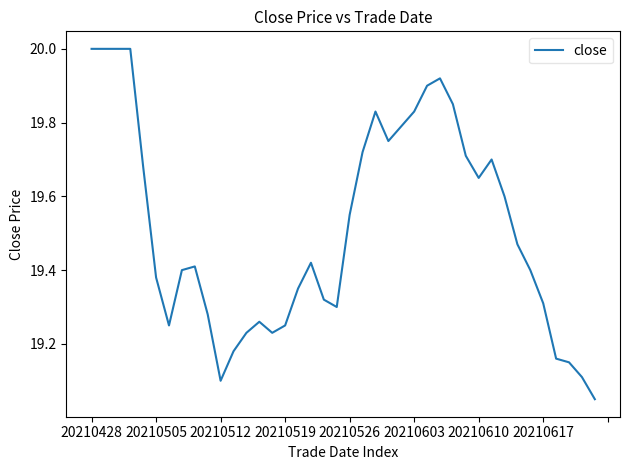

What is the maximum value shown in the chart?

20.0